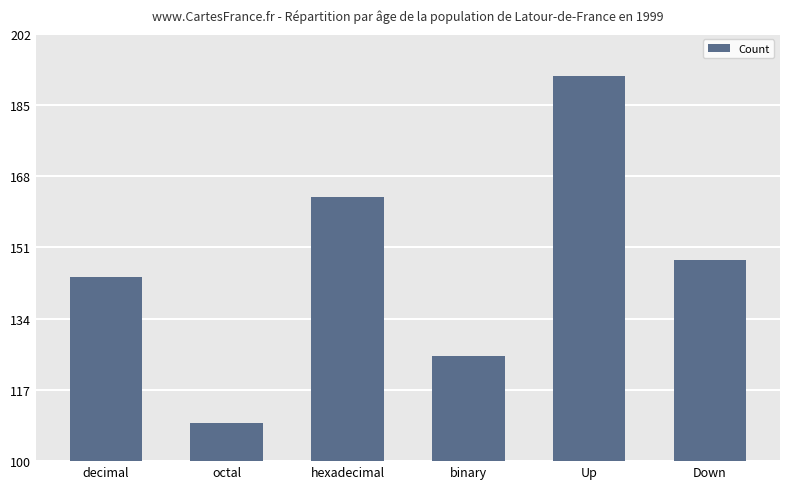

Does the chart contain stacked bars?

No